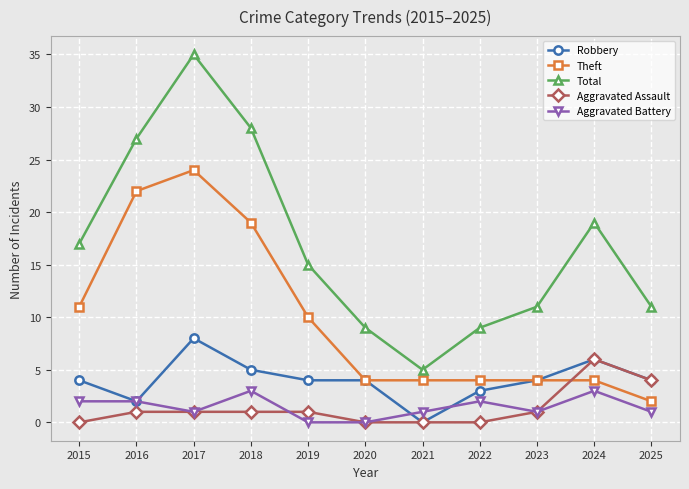

Is it true that Aggravated Battery equals 5 at 2018?

False